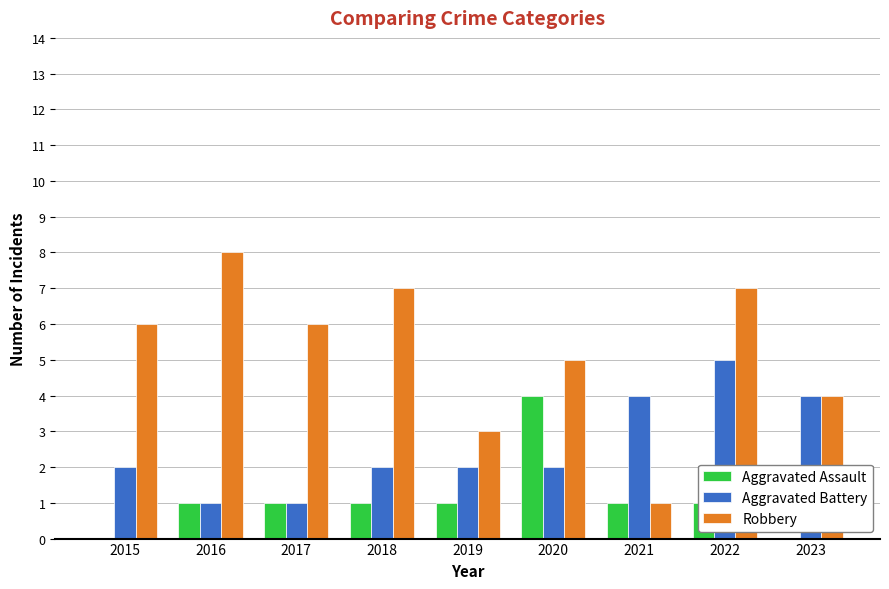

True or false: Aggravated Battery has a value of 2 at 2019.

True